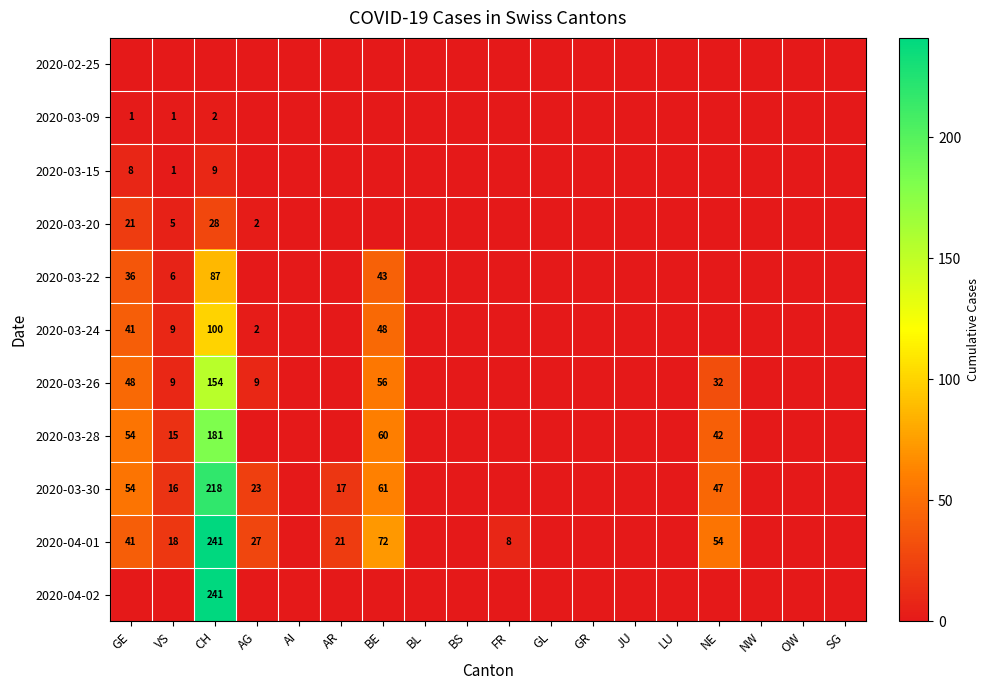

True or false: 2020-03-30 has a value of 16 at BE.

False